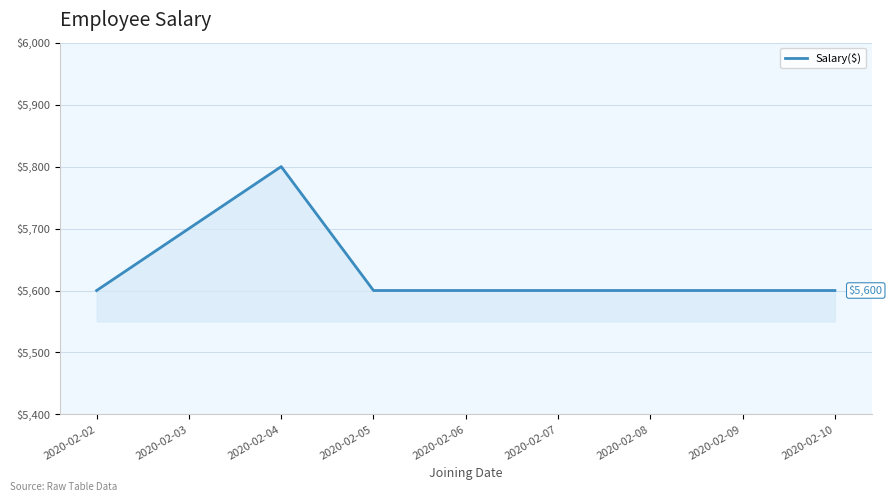

Reading left to right, what are all the values shown in this chart?

2020-02-02=5600	2020-02-03=5700	2020-02-04=5800	2020-02-05=5600	2020-02-06=5600	2020-02-07=5600	2020-02-08=5600	2020-02-09=5600	2020-02-10=5600